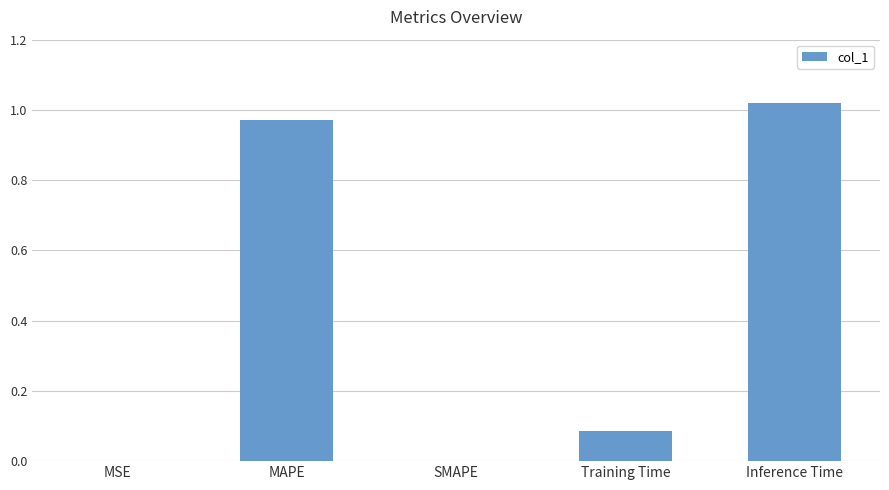

Between SMAPE and MAPE, which is larger?

MAPE